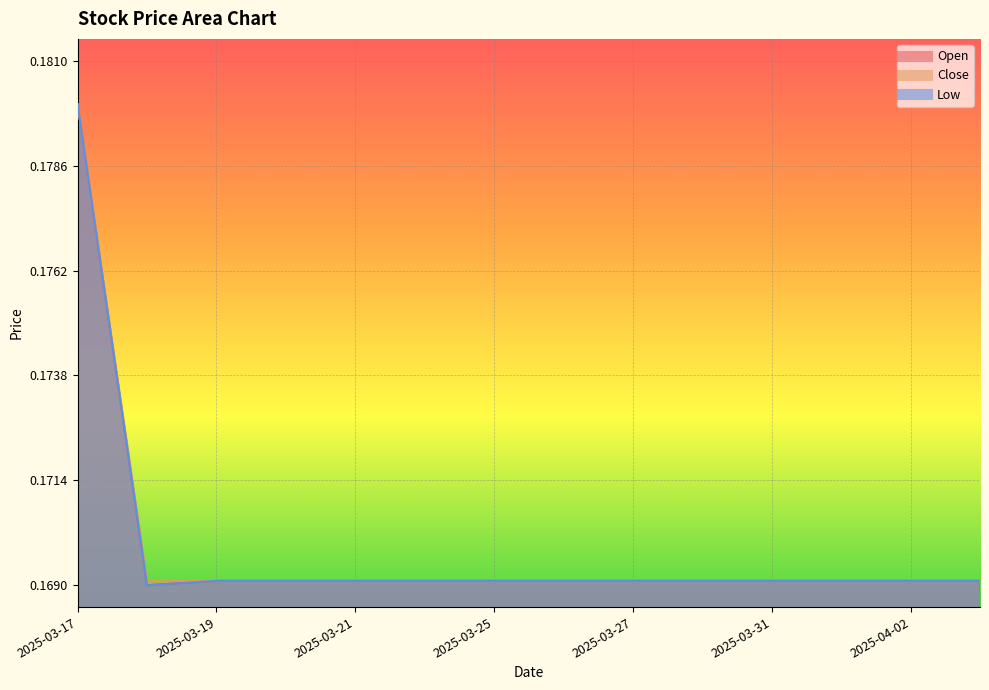

At which category does Open reach its first local valley?

2025-03-18